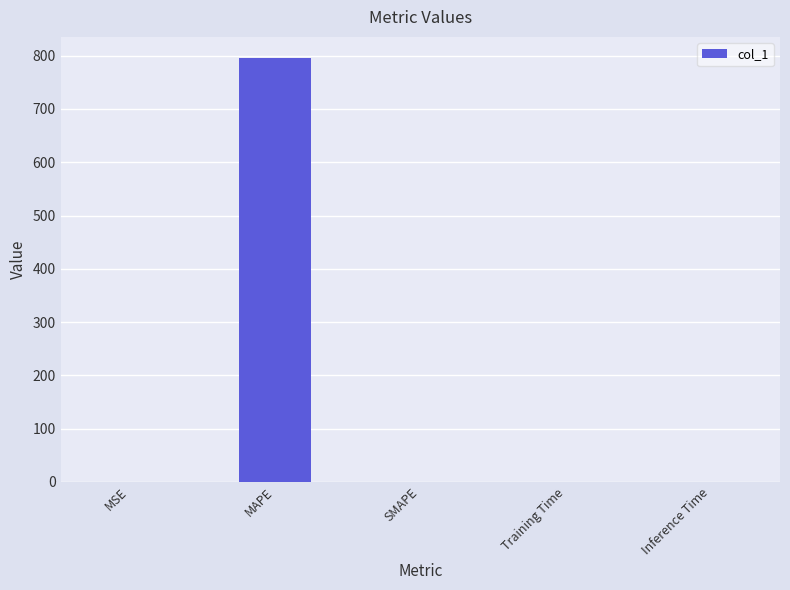

Between MAPE and SMAPE, which is larger?

MAPE